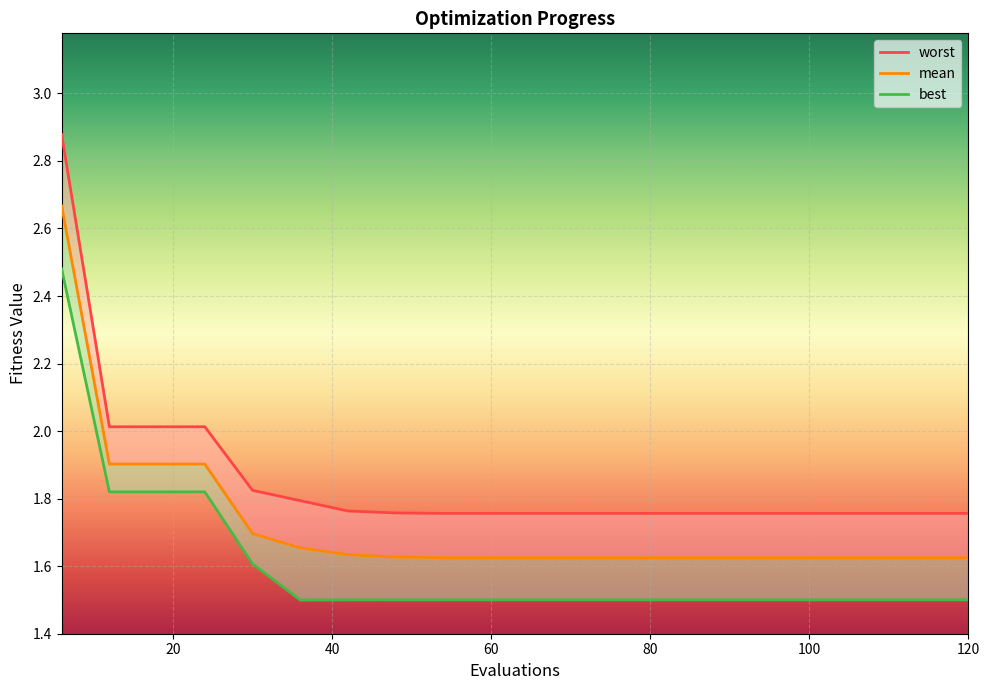

Which category has the highest value in the worst series?

6